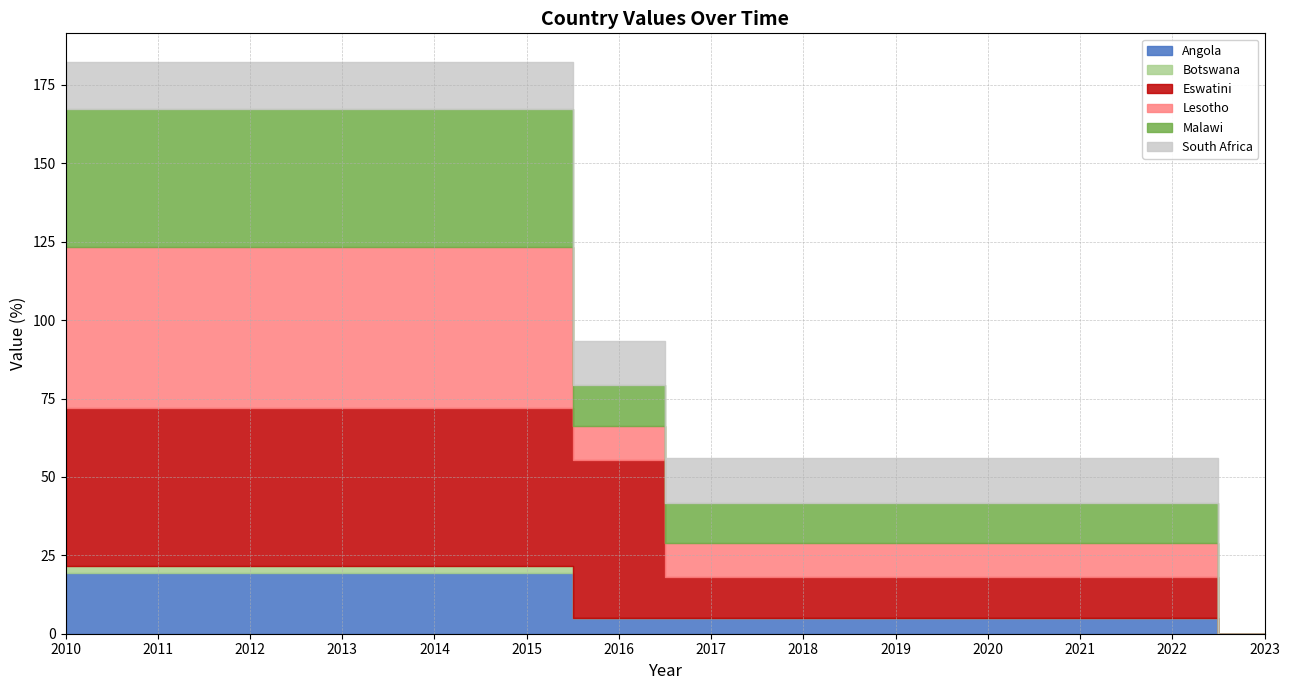

What is the sum of all Angola values?

151.9